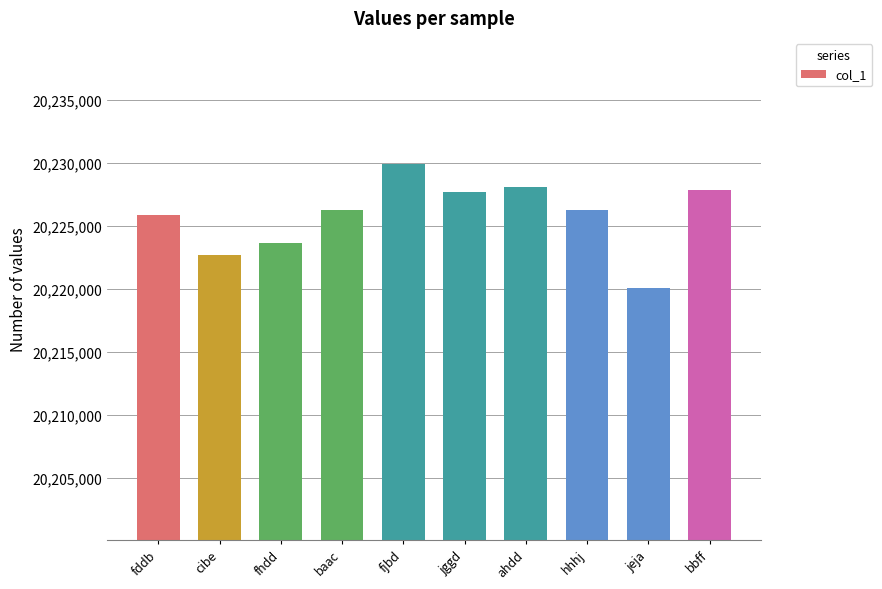

Count the number of categories in the chart.

10